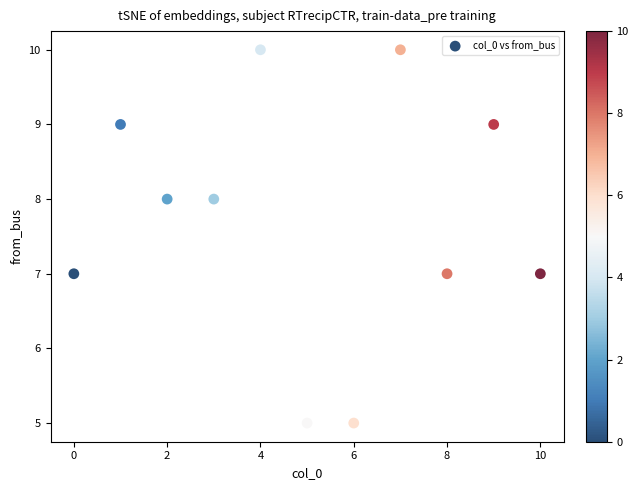

What is the average Y value?

8